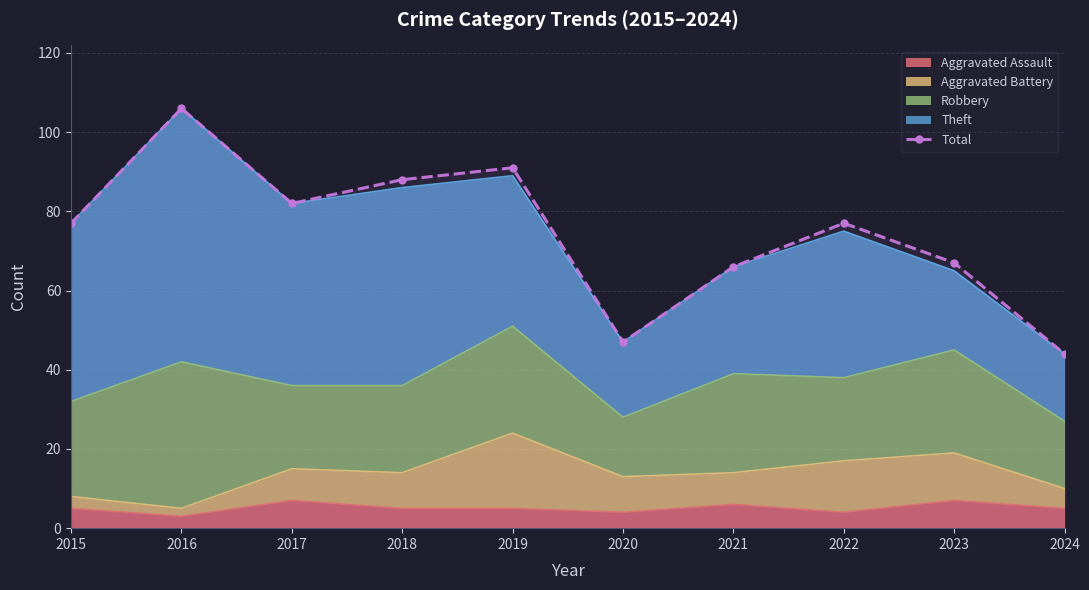

List the labels in order of value, largest first.

2016, 2019, 2018, 2017, 2015, 2022, 2023, 2021, 2020, 2024